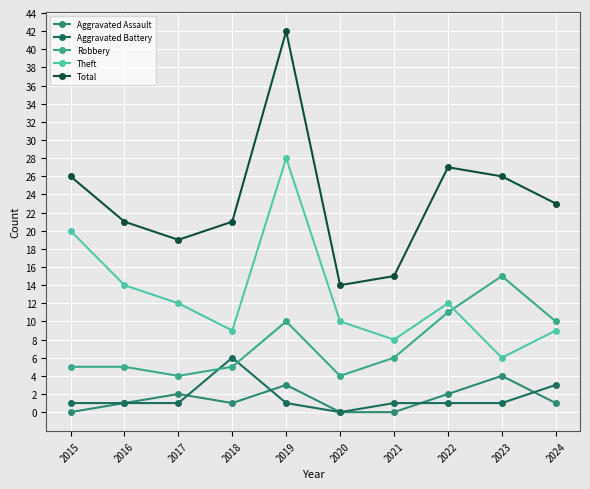

At 2019, list the series in order from largest to smallest.

Total, Theft, Robbery, Aggravated Assault, Aggravated Battery